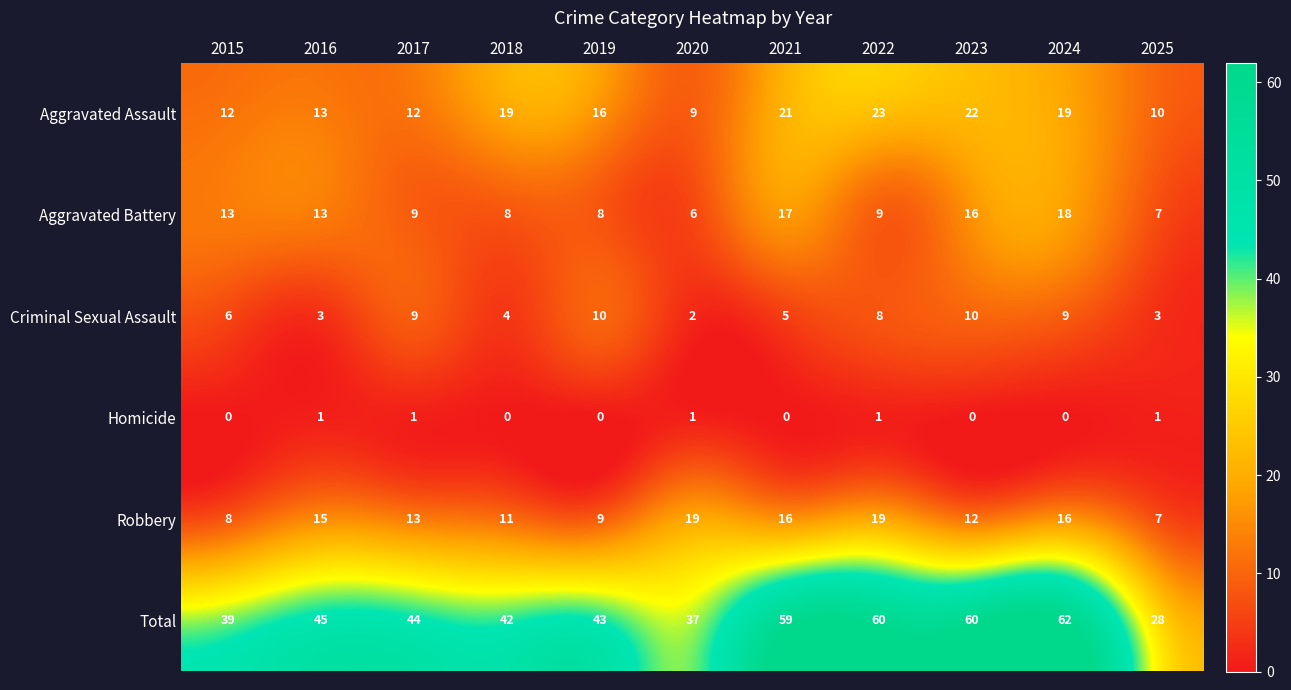

Rank the series at 2023 from highest to lowest value.

Total, Aggravated Assault, Aggravated Battery, Robbery, Criminal Sexual Assault, Homicide